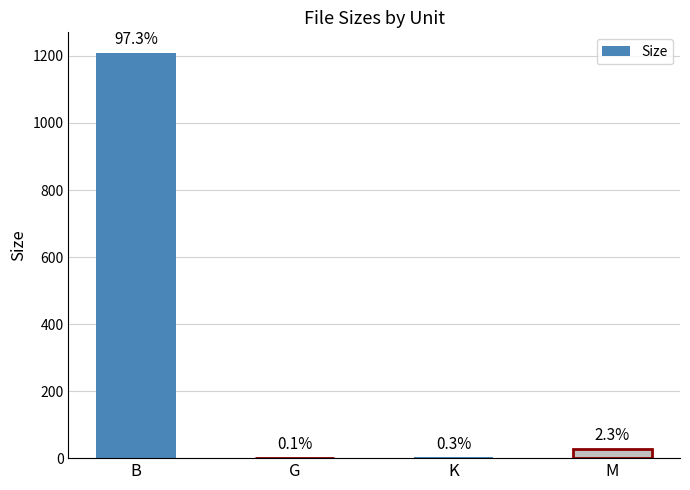

Rank the categories by value from lowest to highest.

G, K, M, B